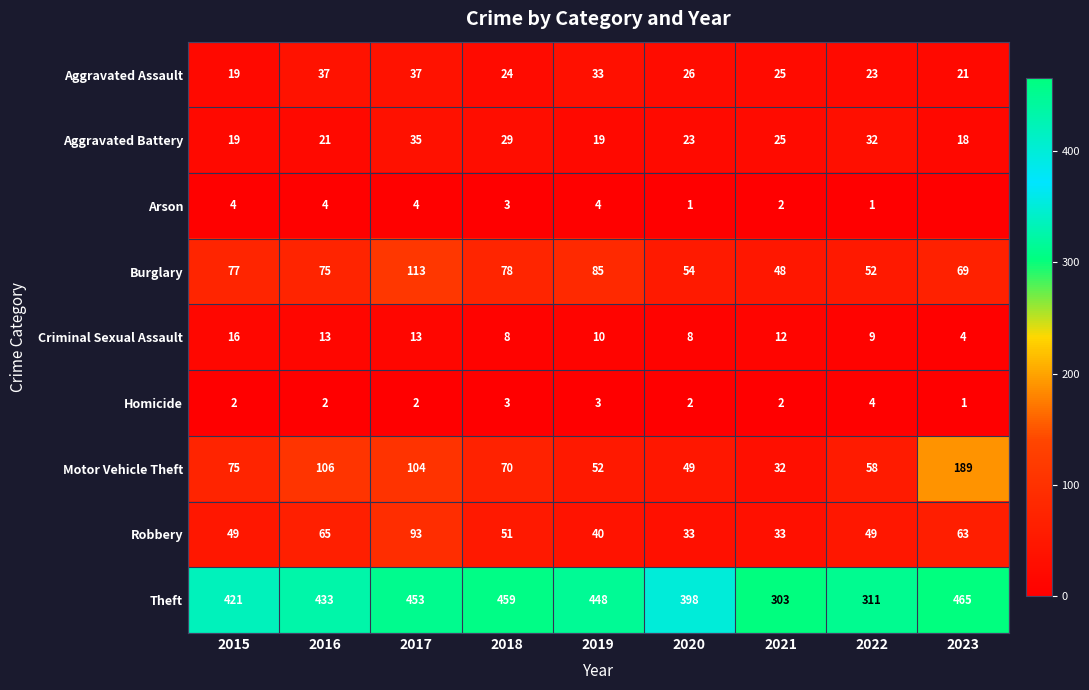

Is the value of Aggravated Battery at 2020 greater than the value of Homicide at 2018?

Yes